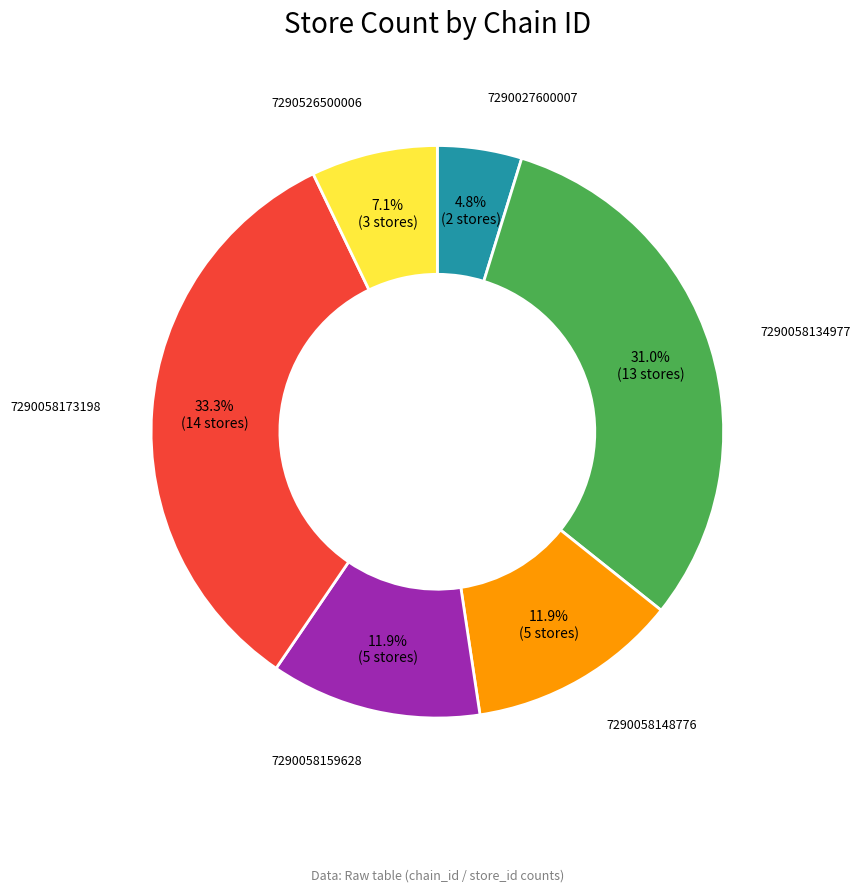

Is there a majority slice in this chart?

No